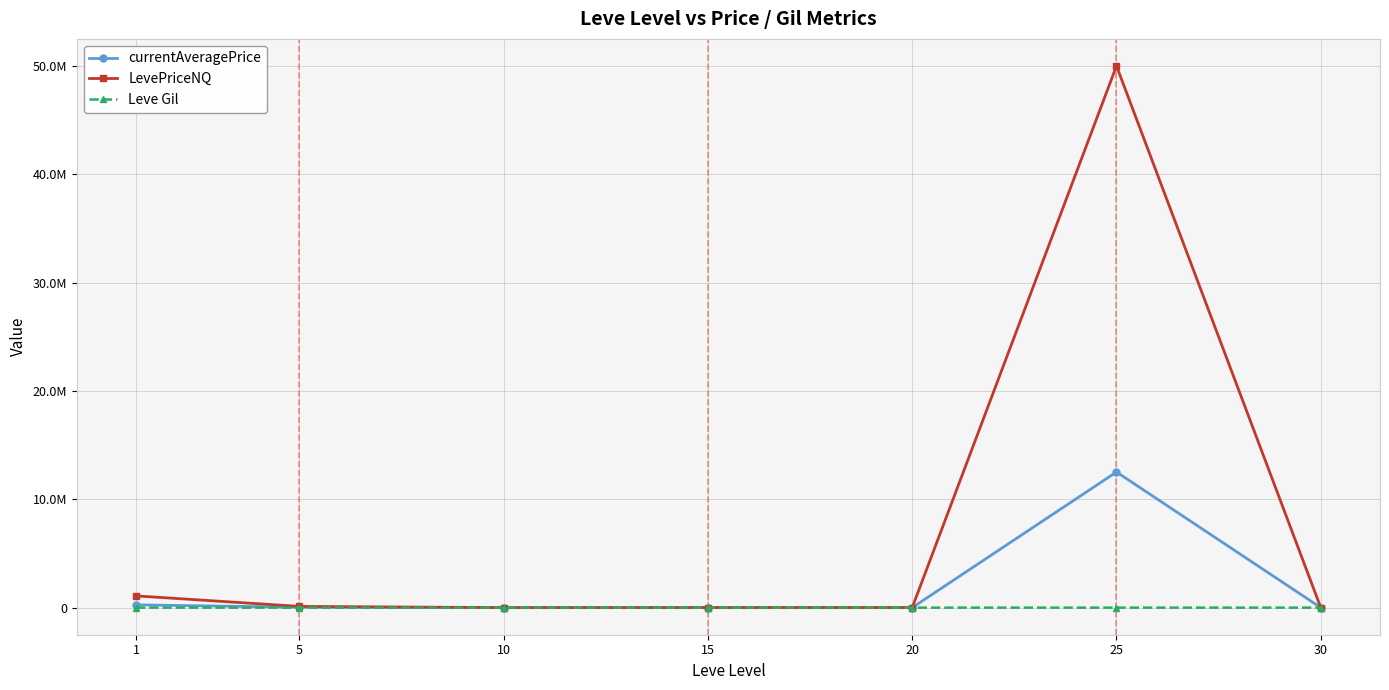

What are all the series names shown in the legend?

currentAveragePrice, LevePriceNQ, Leve Gil